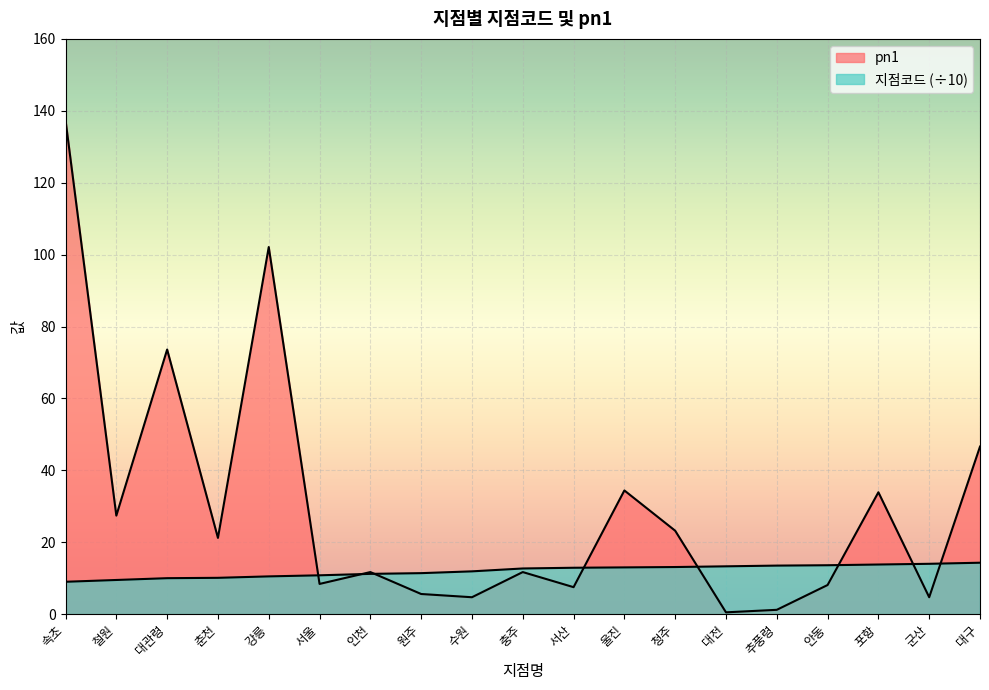

After their last crossing, which series has the higher values: pn1 or 지점코드?

pn1